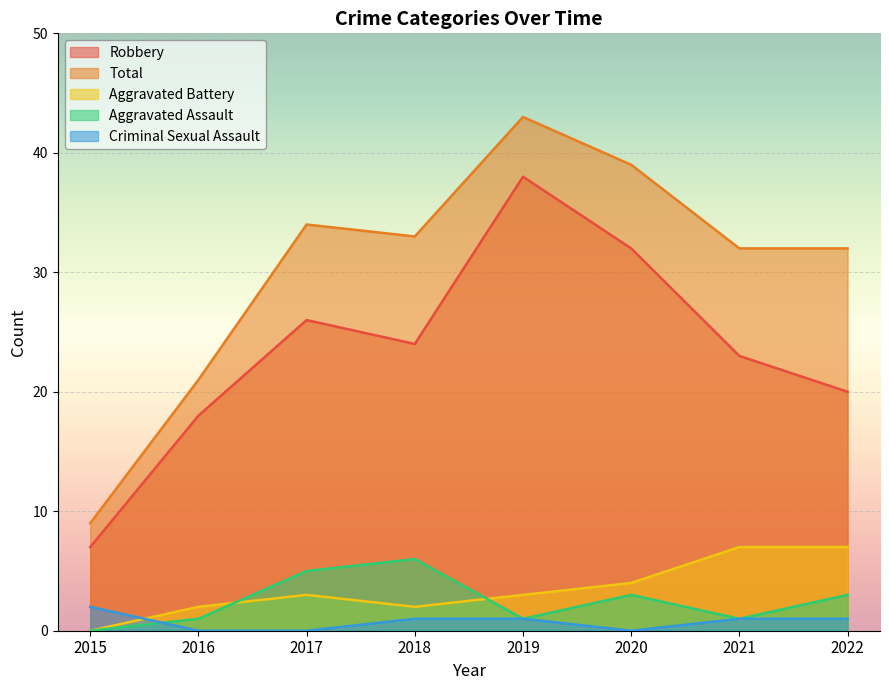

At which category is the sum across all series the highest?

2019